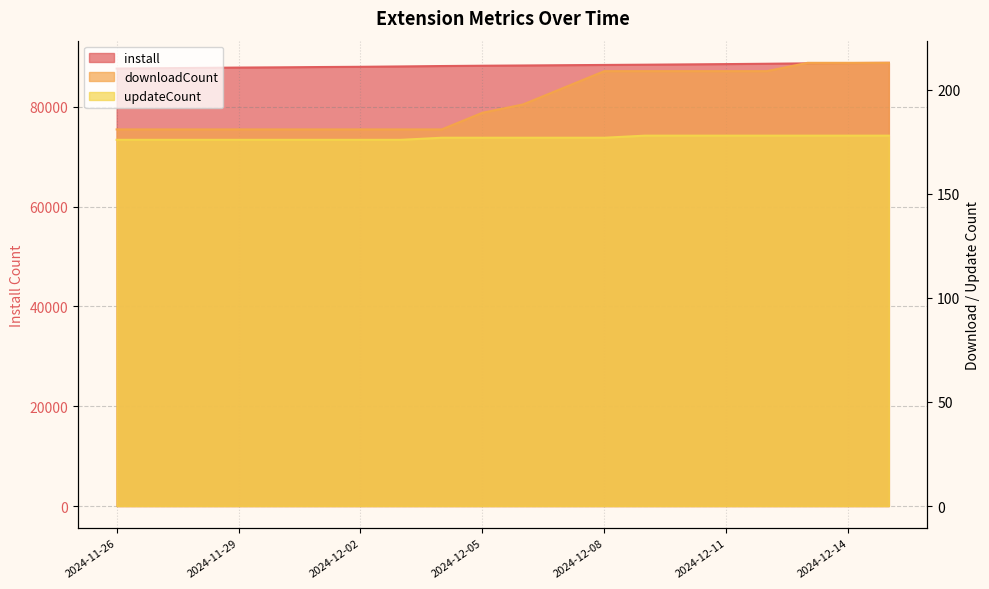

At which label does updateCount reach its minimum?

2024-11-26